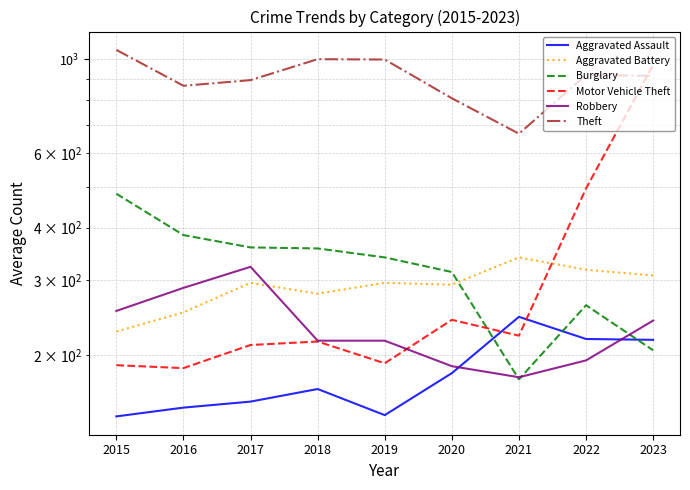

At which label does Aggravated Assault reach its peak?

2021